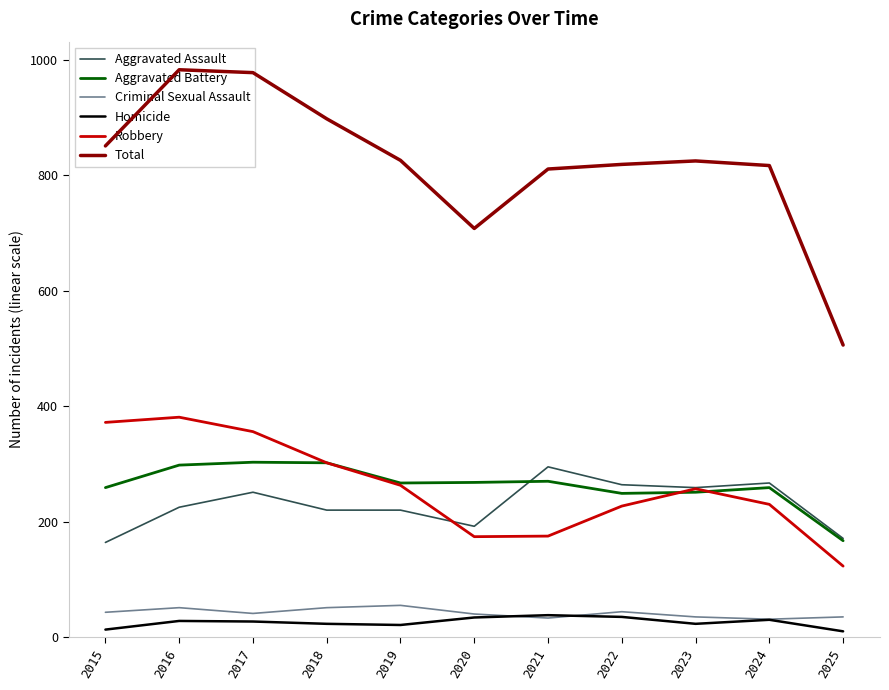

What is the average value of the Criminal Sexual Assault series?

42